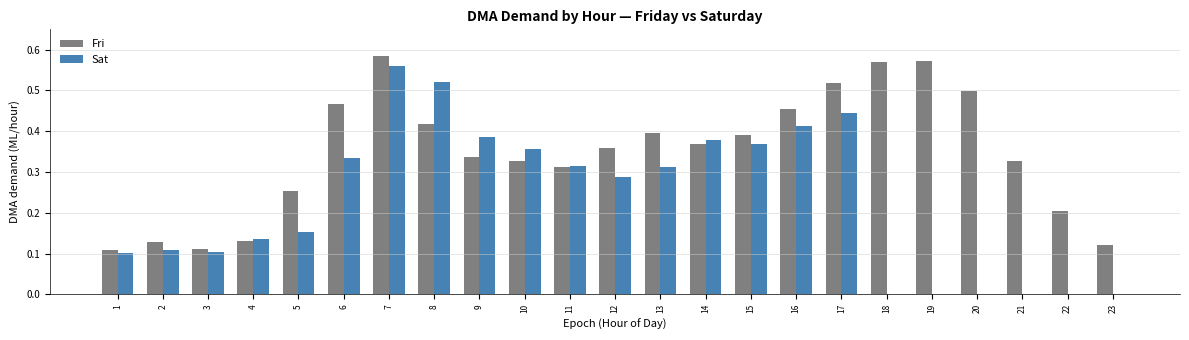

At which category is the sum across all series the highest?

7